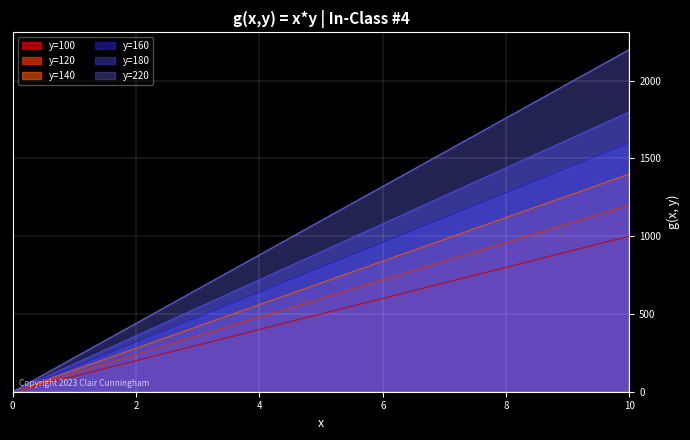

Rank the series by their maximum value, from lowest to highest.

y=100, y=120, y=140, y=160, y=180, y=220